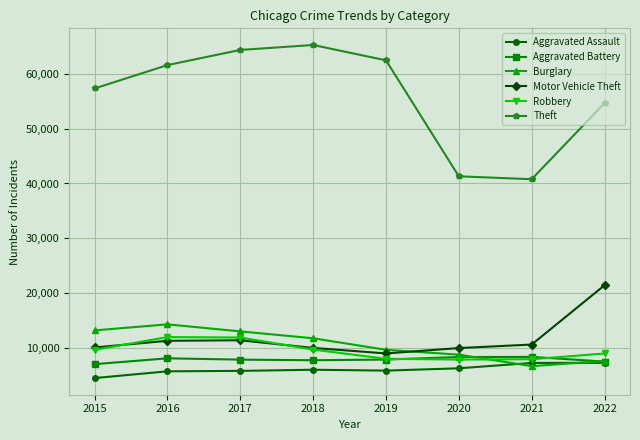

What is the maximum value shown in the chart?

65285